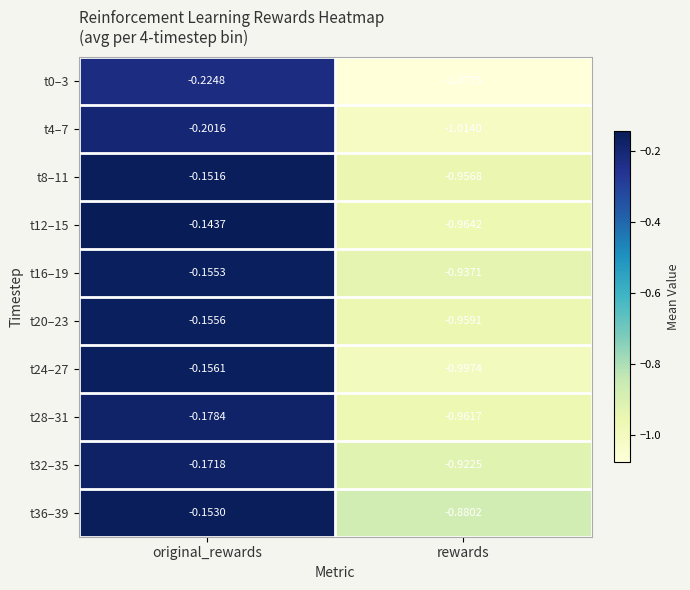

Is the value of t0–3 at rewards greater than the value of t8–11 at rewards?

No